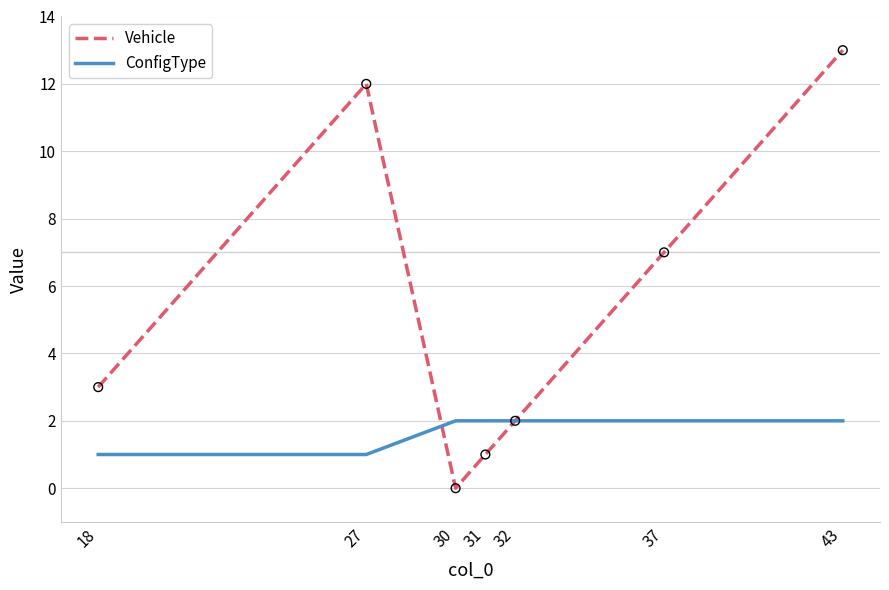

At which category is the sum across all series the highest?

43